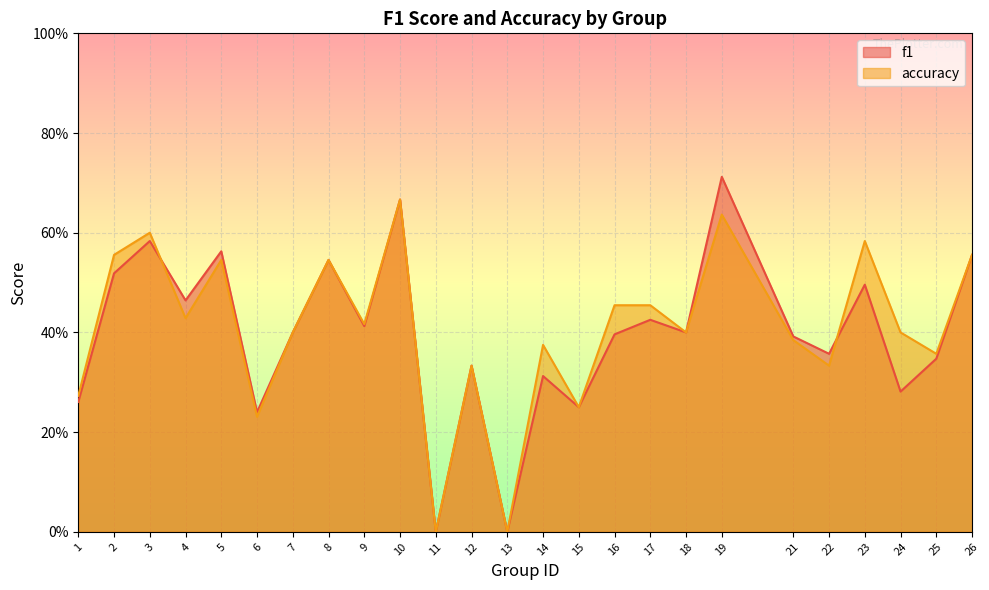

Which series has the widest spread of values?

f1